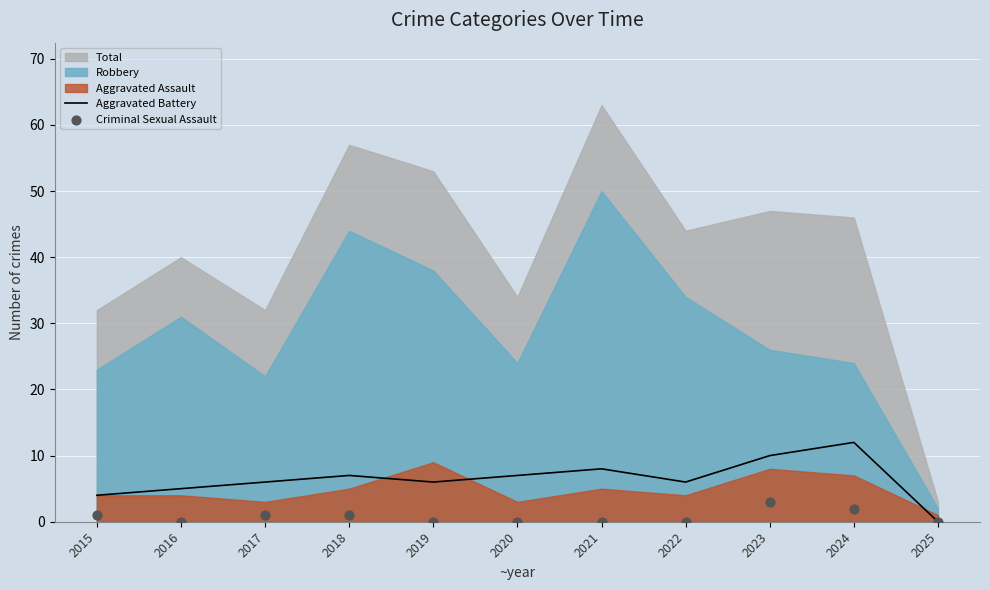

Which series has the largest total across all categories?

Aggravated Battery